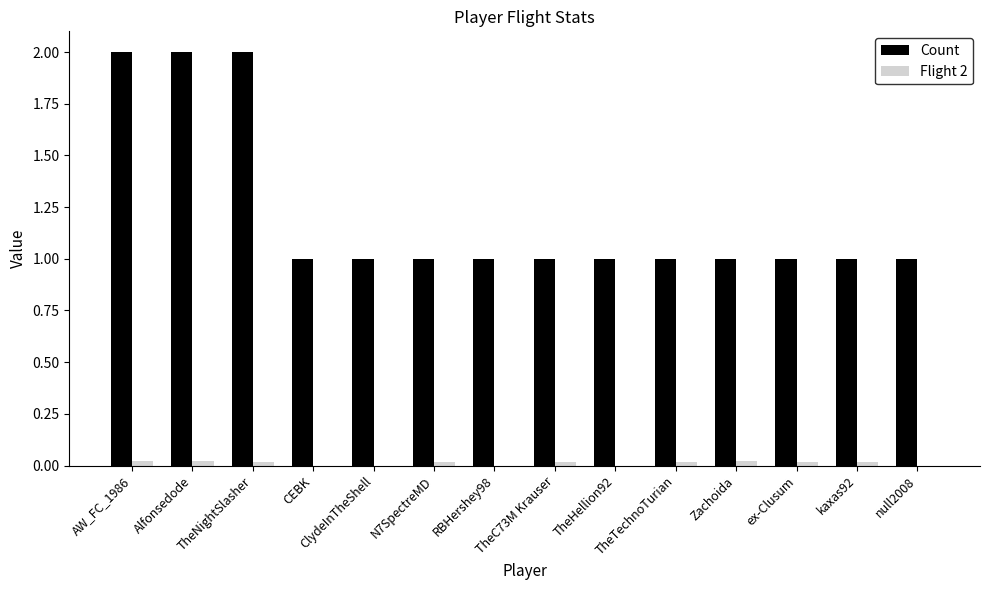

What is the greatest value displayed?

2.0